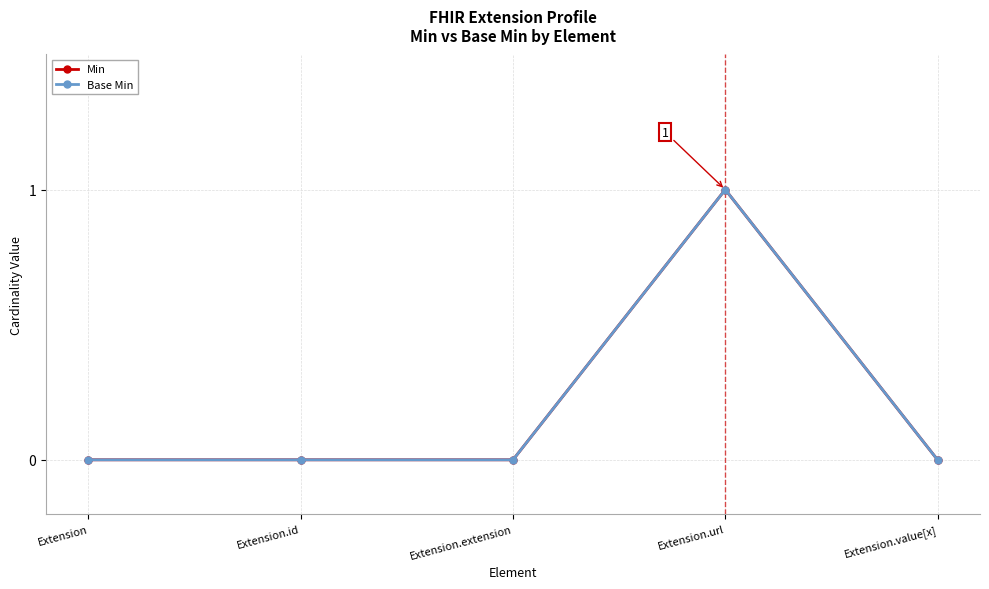

Is this an area chart (filled region under the line)?

No